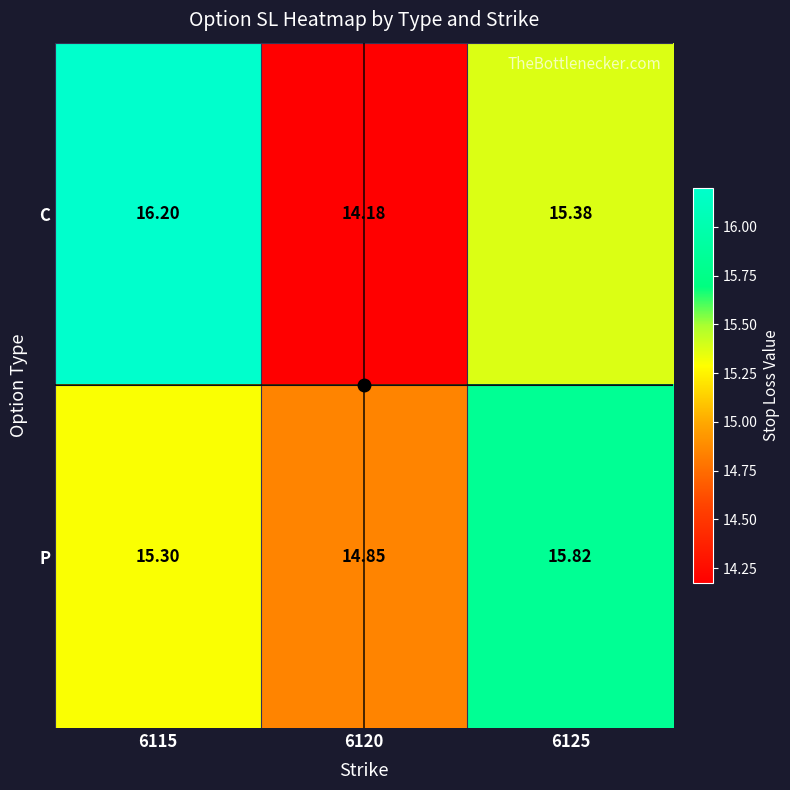

Between 6115 and 6125, which series saw the biggest shift?

C